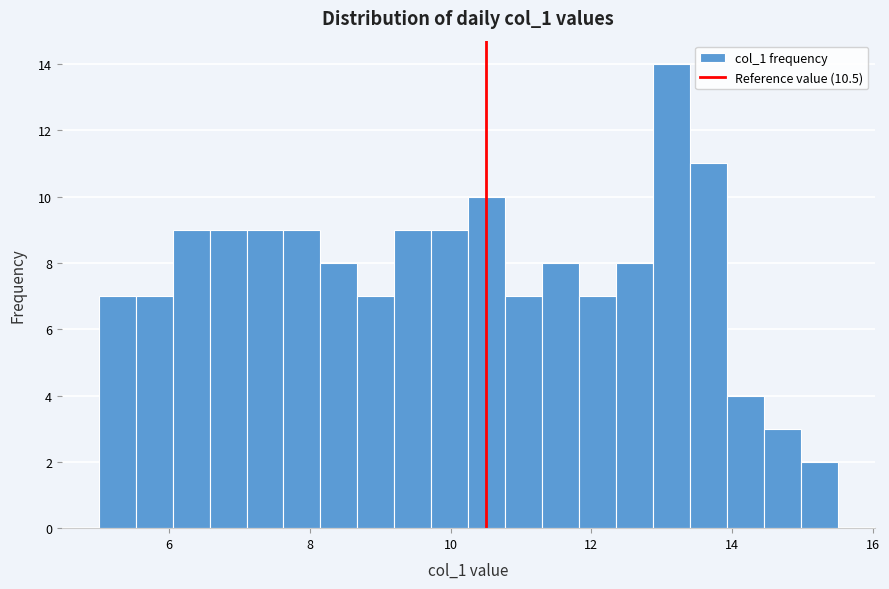

Read against the x-axis, roughly where is the centre of the tallest bar?

13.2